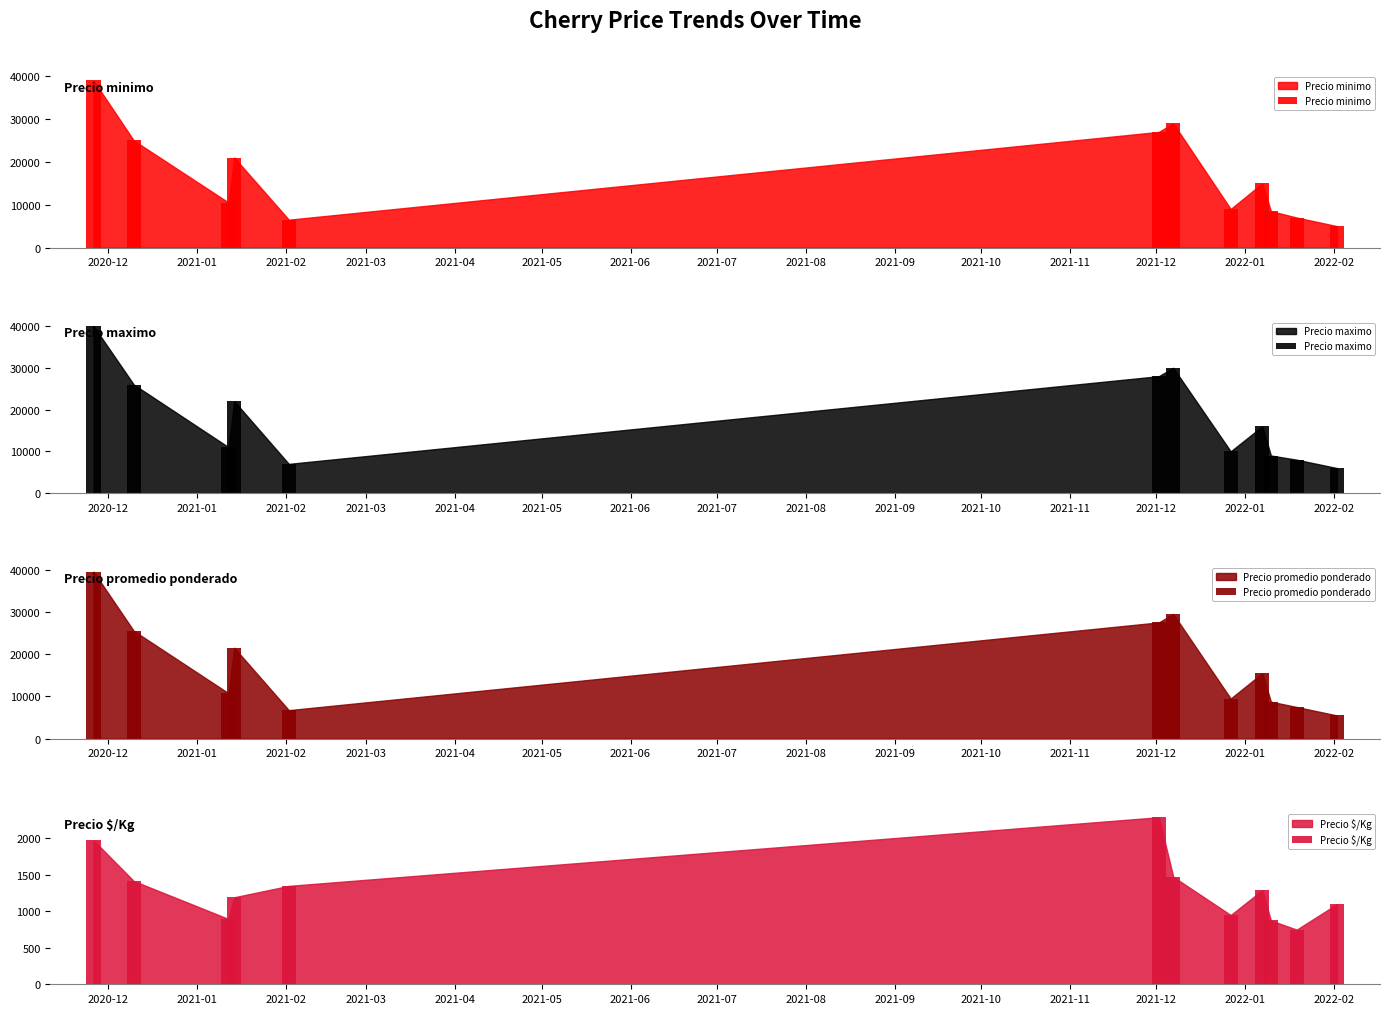

How many groups of bars are there?

12